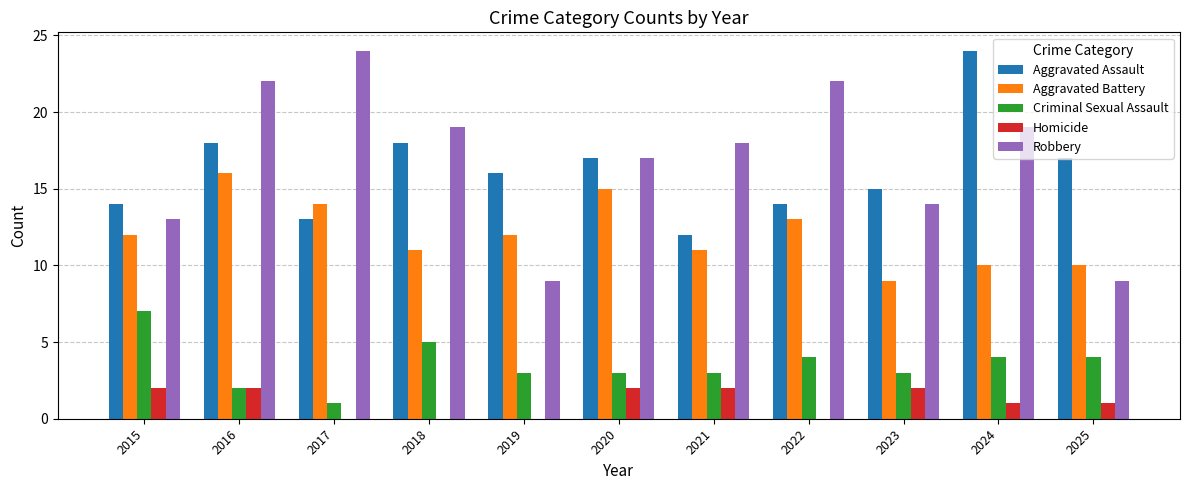

Reading left to right, what are all the values shown in this chart?

Aggravated Assault: 2015=14	2016=18	2017=13	2018=18	2019=16	2020=17	2021=12	2022=14	2023=15	2024=24	2025=17
Aggravated Battery: 2015=12	2016=16	2017=14	2018=11	2019=12	2020=15	2021=11	2022=13	2023=9	2024=10	2025=10
Criminal Sexual Assault: 2015=7	2016=2	2017=1	2018=5	2019=3	2020=3	2021=3	2022=4	2023=3	2024=4	2025=4
Homicide: 2015=2	2016=2	2017=0	2018=0	2019=0	2020=2	2021=2	2022=0	2023=2	2024=1	2025=1
Robbery: 2015=13	2016=22	2017=24	2018=19	2019=9	2020=17	2021=18	2022=22	2023=14	2024=19	2025=9